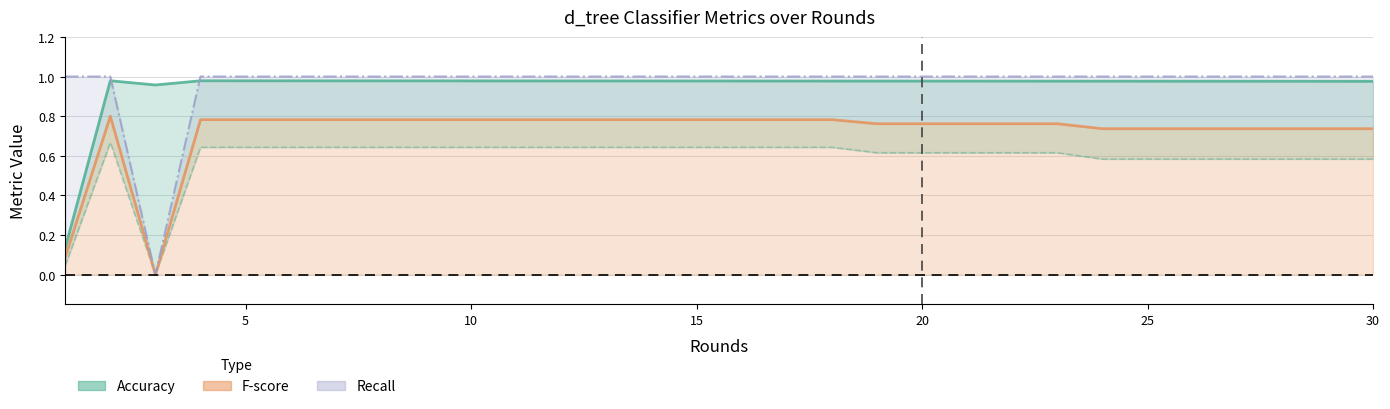

How many lines are shown in the chart?

4